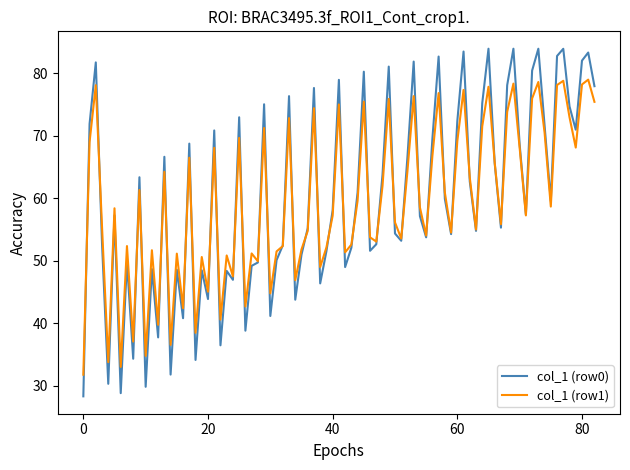

What is the maximum value shown in the chart?

83.9